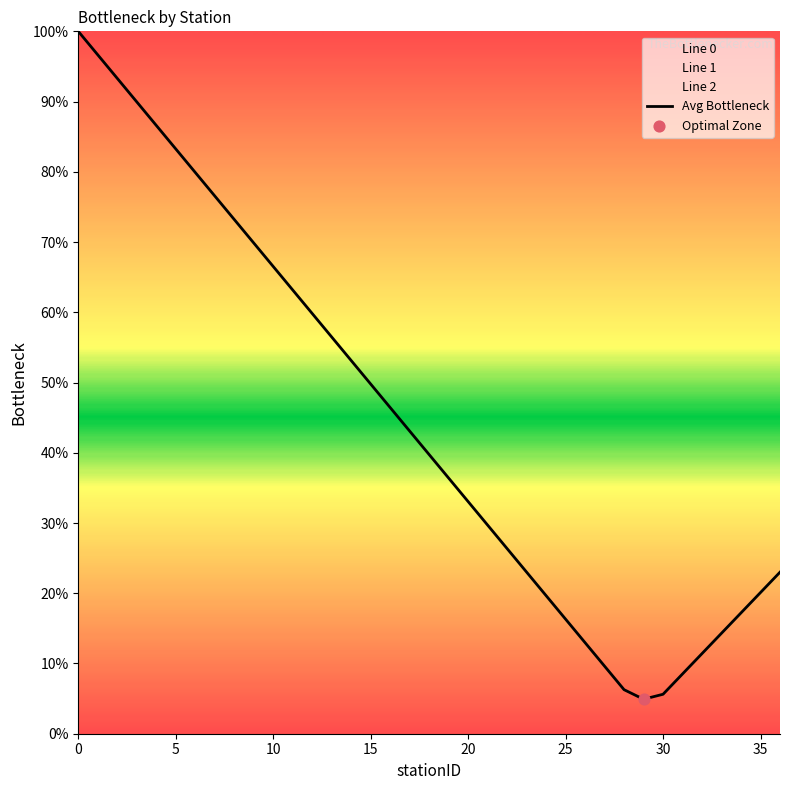

What is the ratio of the value at 28 to the value at 11?

0.1